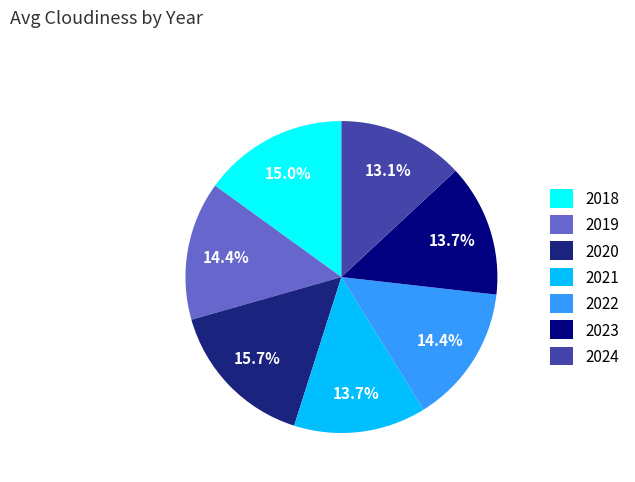

How many segments does this pie chart have?

7